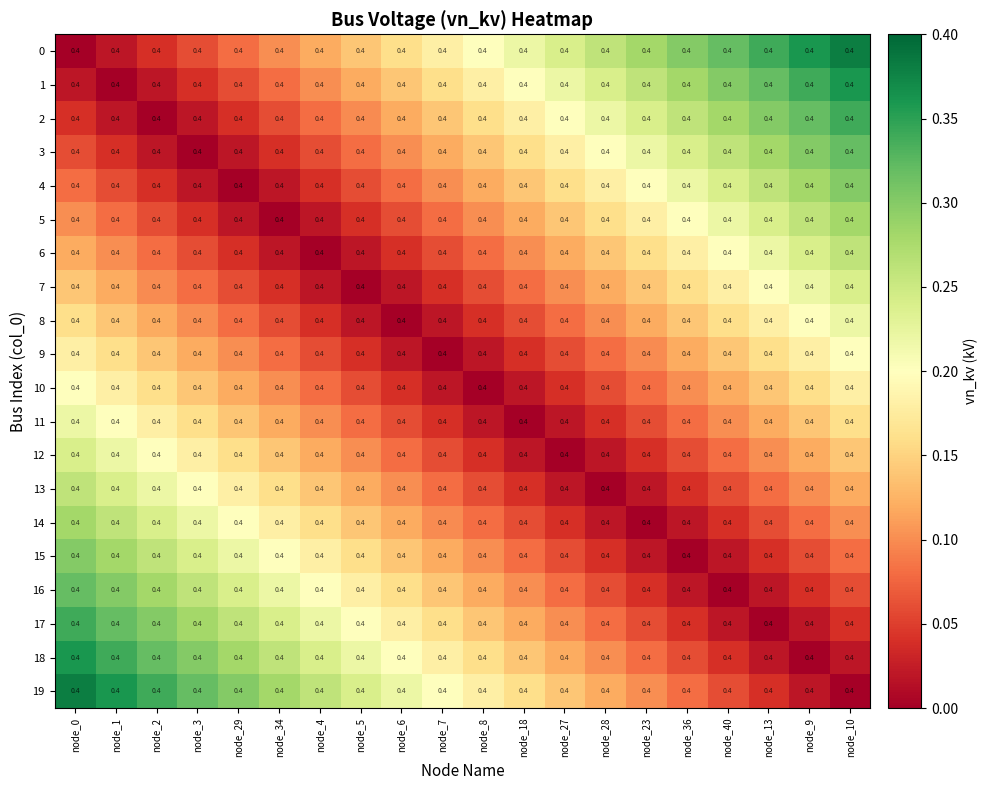

List the series in order of their peak value, lowest first.

9, 10, 8, 11, 7, 12, 6, 13, 5, 14, 4, 15, 3, 16, 2, 17, 1, 18, 0, 19